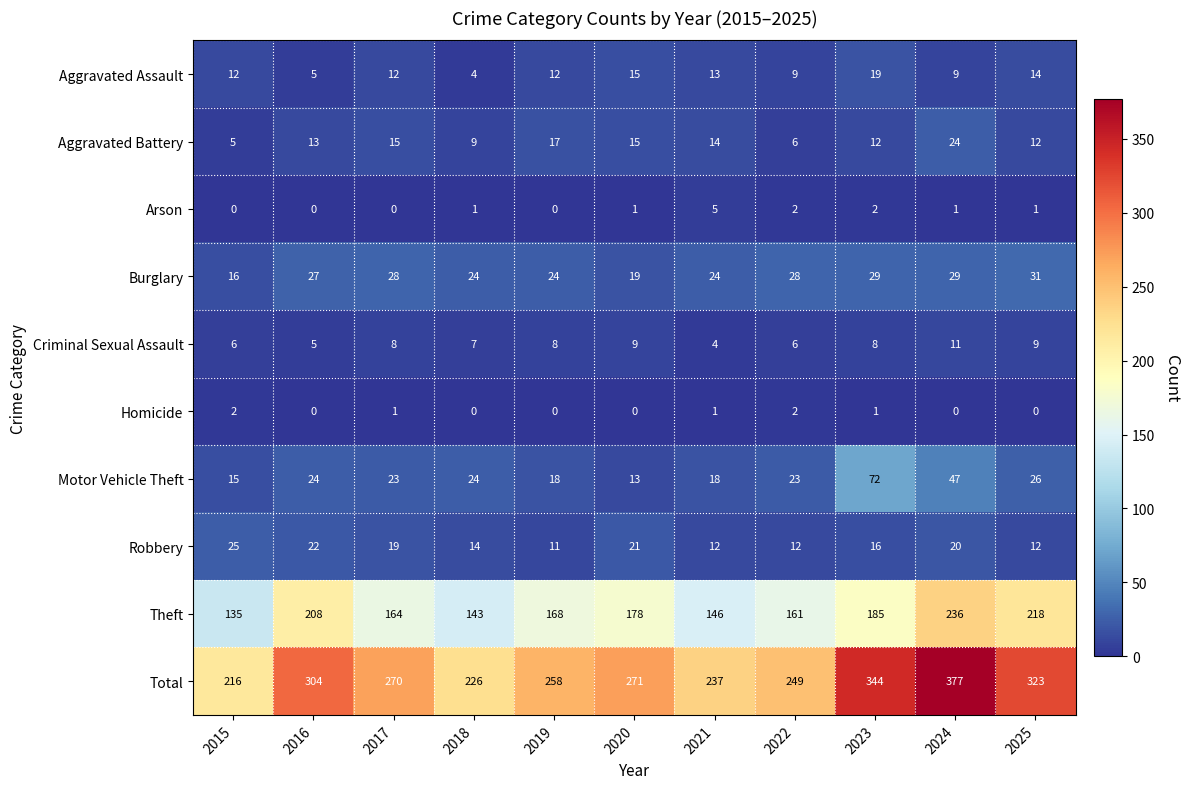

What is the total value across all series at 2021?

474